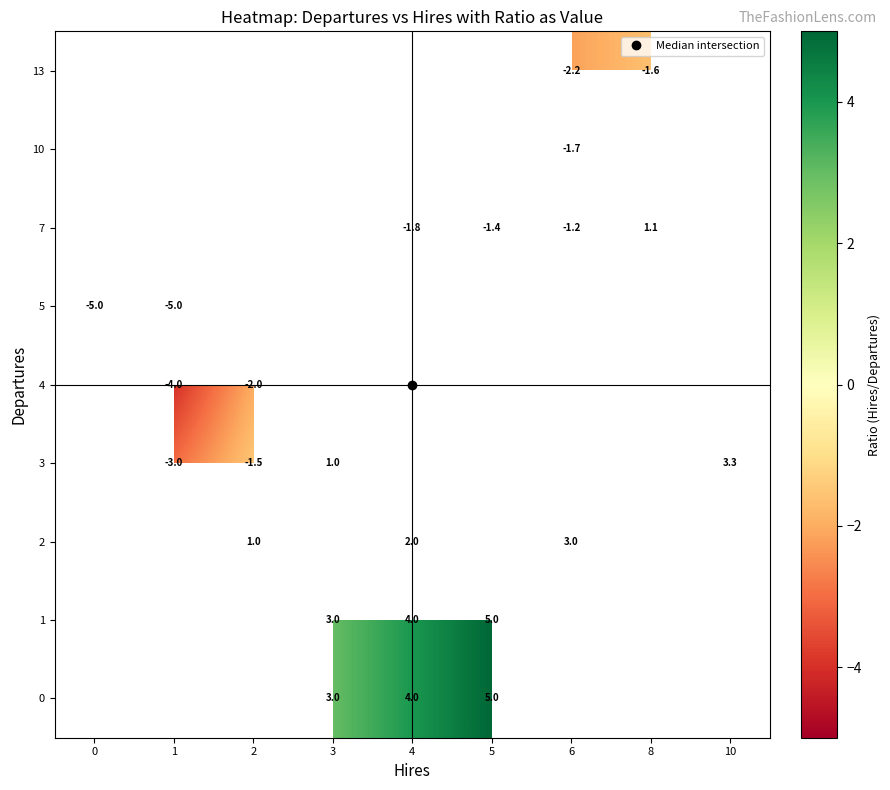

Which series changed the most between 1 and 2?

4